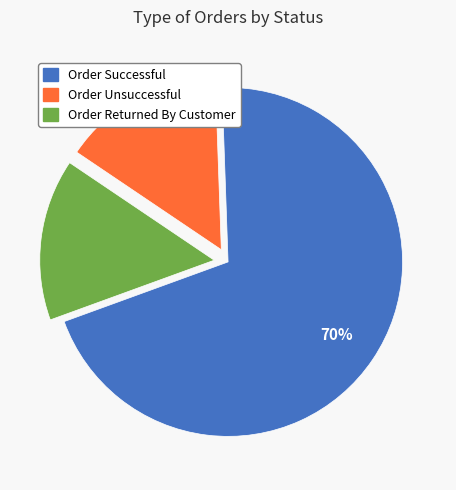

Approximately how many times larger is the value at Order Successful compared to Order Unsuccessful?

4.7